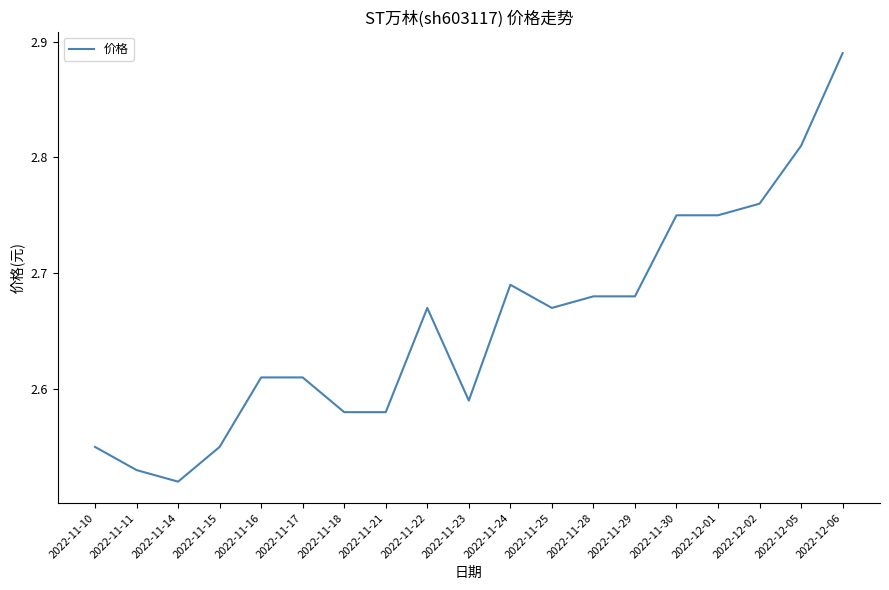

What position from the left is 2022-11-16?

5